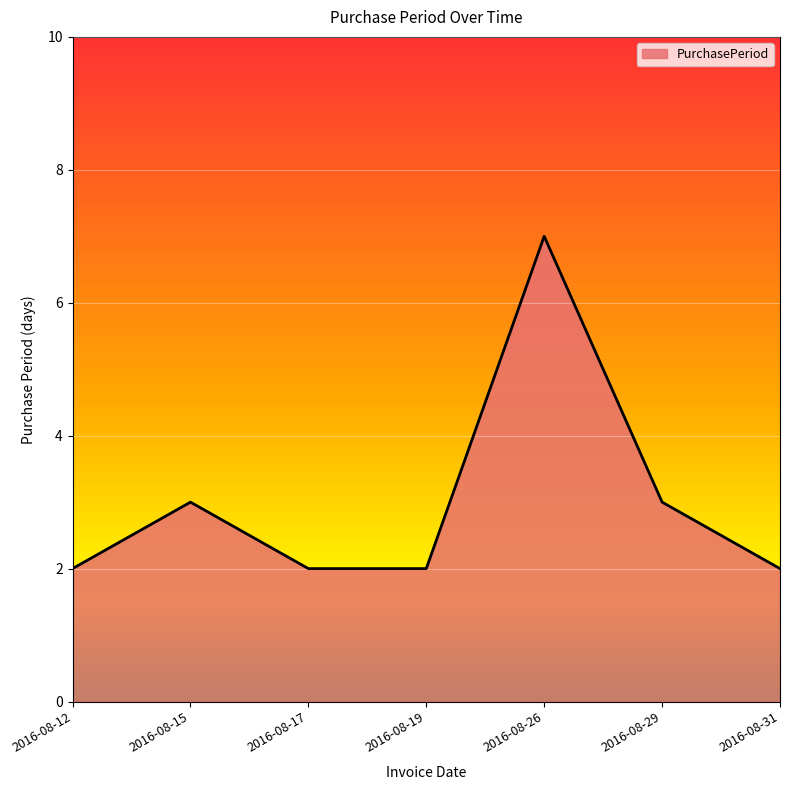

What is the sum of the values at 2016-08-26 and 2016-08-19?

9